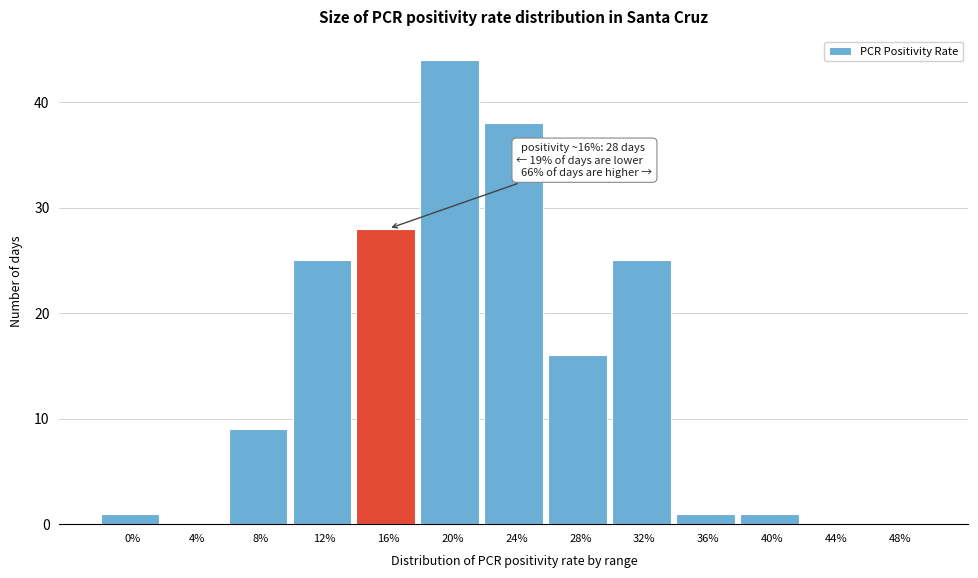

Reading left to right, what are all the values shown in this chart?

0%=1	4%=0	8%=9	12%=25	16%=28	20%=44	24%=38	28%=16	32%=25	36%=1	40%=1	44%=0	48%=0